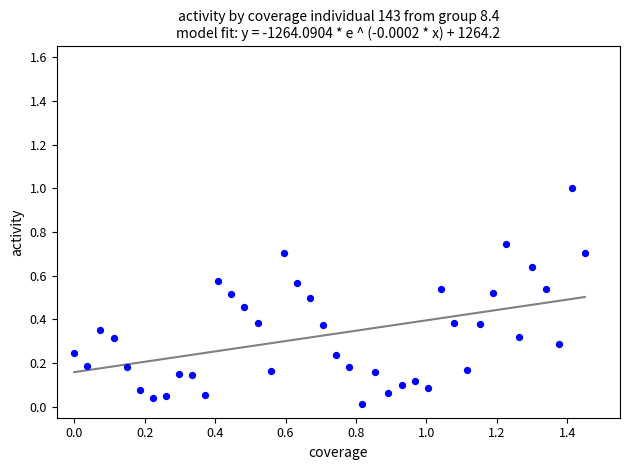

What is the range of X values (max minus min)?

1.4